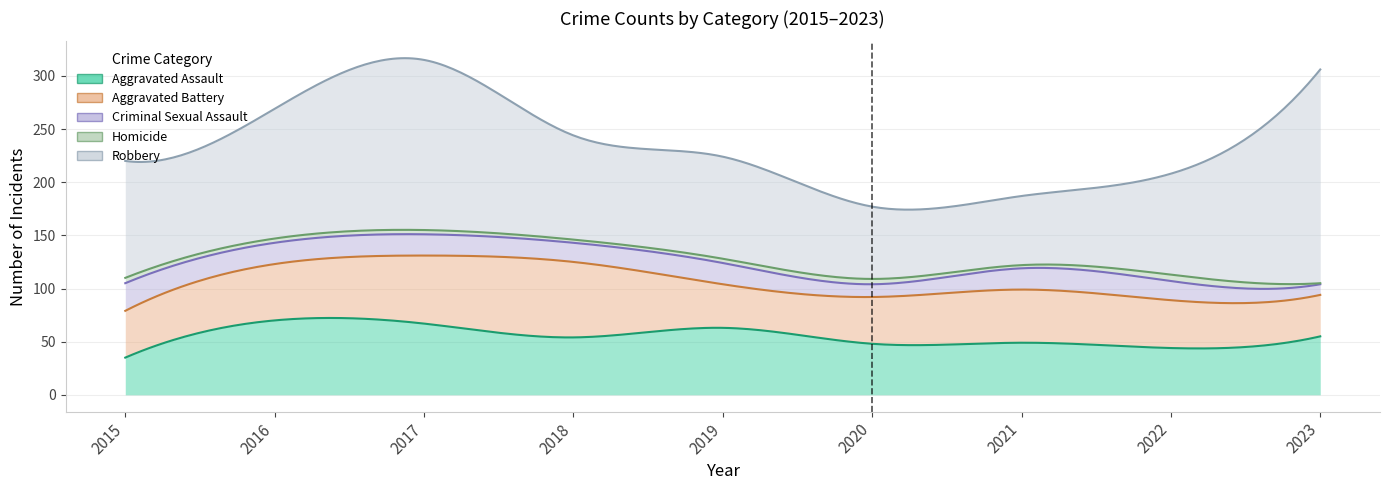

Which has a higher value, 2015 or 2016?

2016